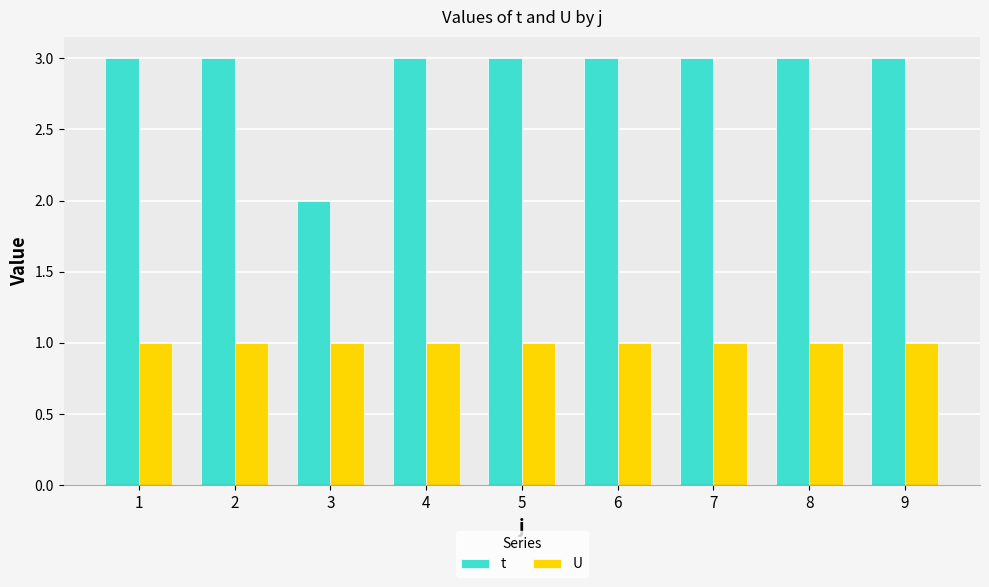

Is the value of U at 1 greater than the value of t at 2?

No